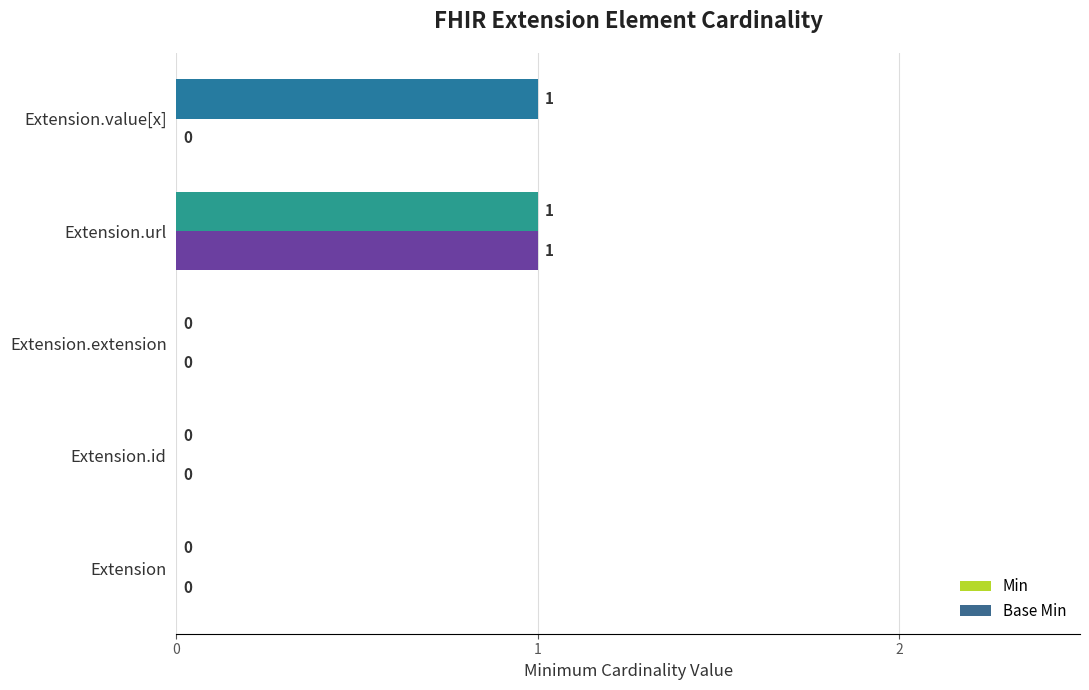

The Min series shows 1 at Extension.url. True or false?

True